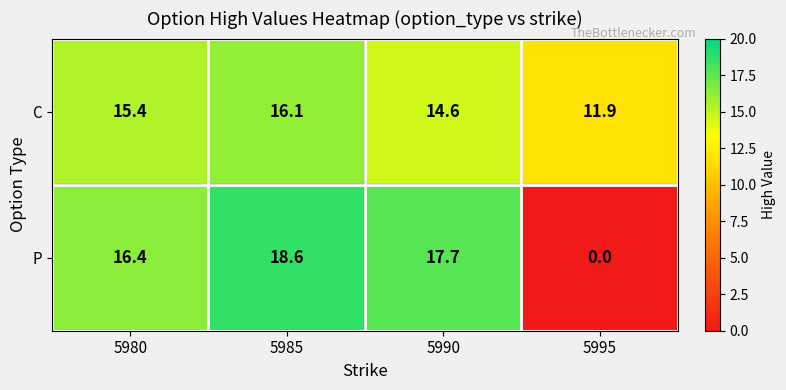

Is the value of C at 5995 greater than the value of P at 5990?

No